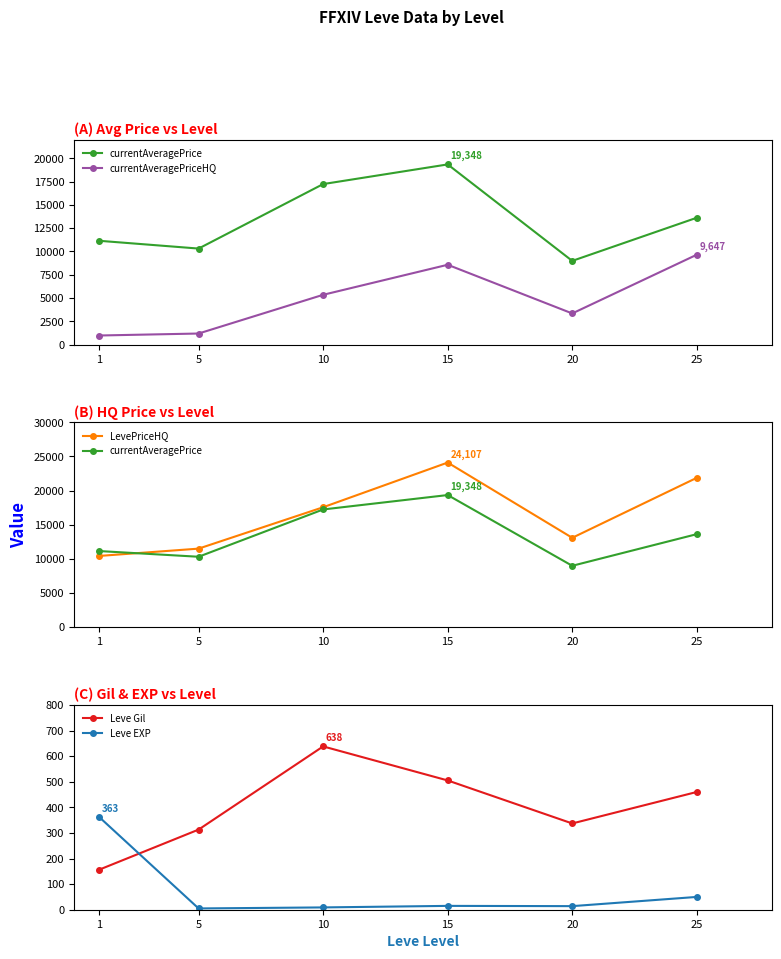

Which label corresponds to the smallest value in the chart?

5